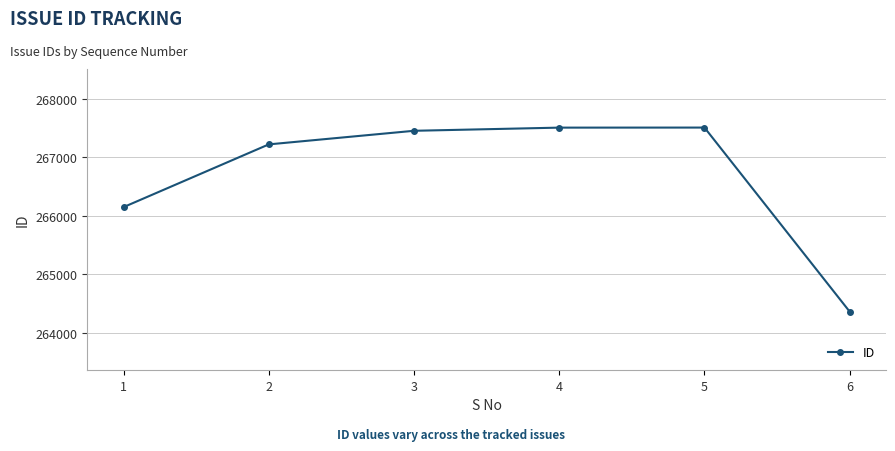

What is the difference between the second highest and second lowest values?

1357